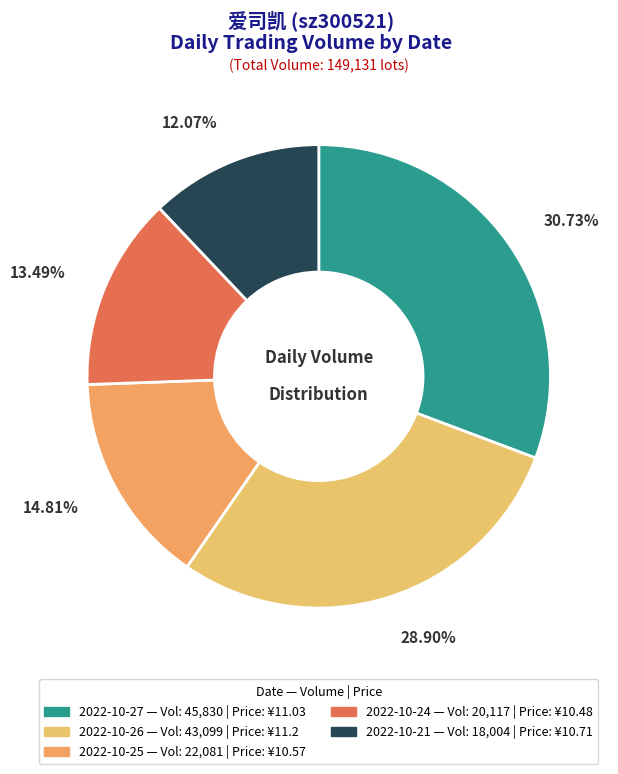

To the nearest percent, what is the average slice percentage?

20%